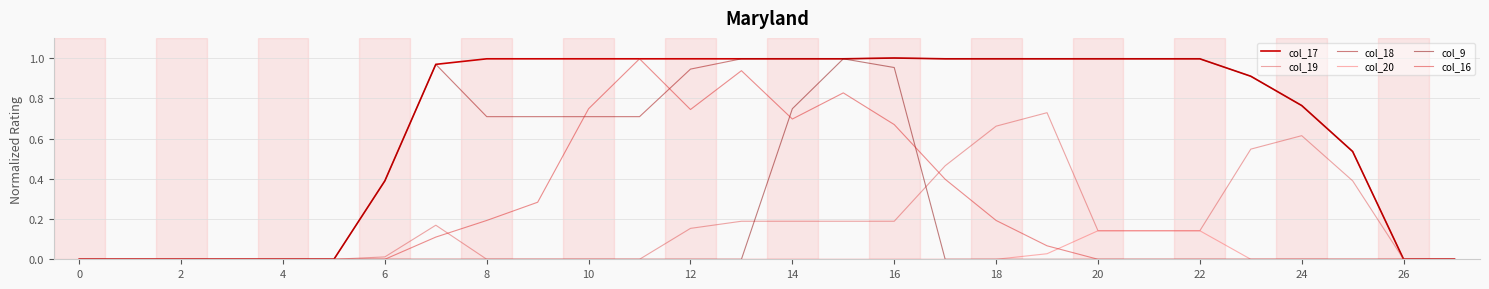

Does the chart have visible grid lines?

Yes